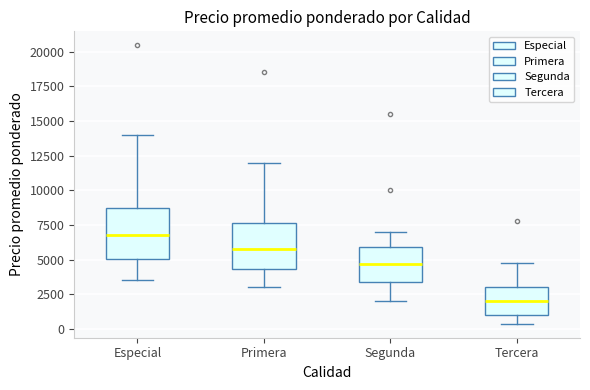

Reading left to right, transcribe this box plot: for each box, give where its median line is, the range the box spans, and where its two whiskers end, as read against the y-axis. The values are not printed on the chart, so give them approximately, as read against the axis.

Especial: median 7000, box 5000 to 8500, whiskers 3500 to 14000
Primera: median 6000, box 4500 to 7500, whiskers 3000 to 12000
Segunda: median 4500, box 3500 to 6000, whiskers 2000 to 7000
Tercera: median 2000, box 1000 to 3000, whiskers 500 to 5000